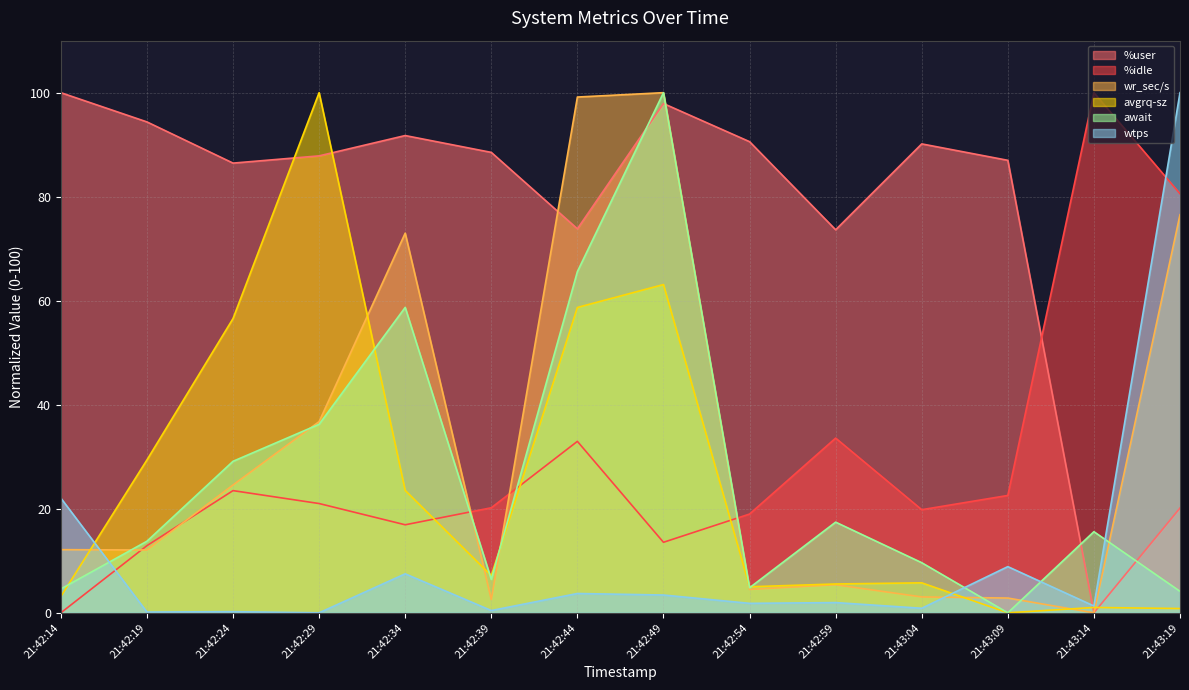

How many interior local valleys does the await series have?

3